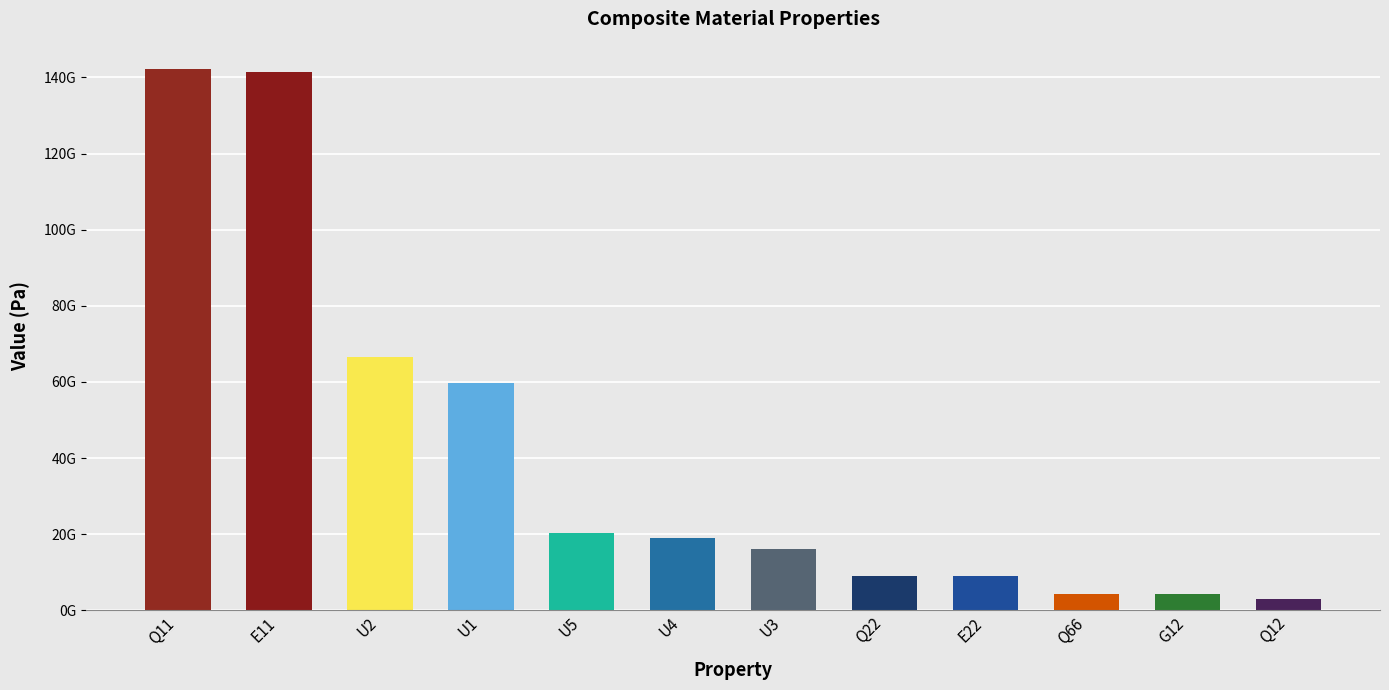

Rank the categories by value from lowest to highest.

Q12, G12, Q66, E22, Q22, U3, U4, U5, U1, U2, E11, Q11